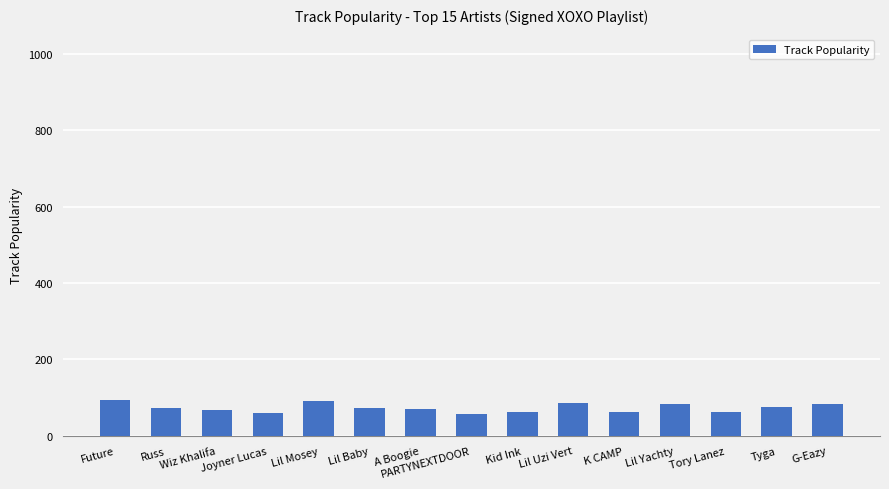

What is the value of the 5th bar from the left?

92